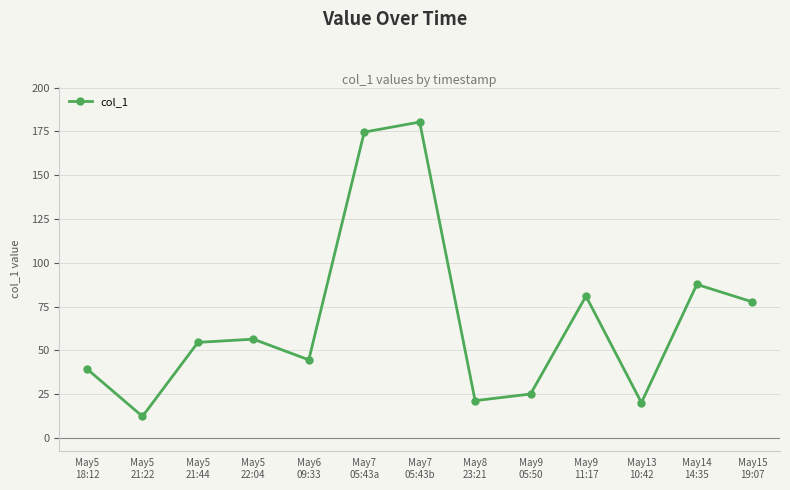

What is the greatest value displayed?

180.3